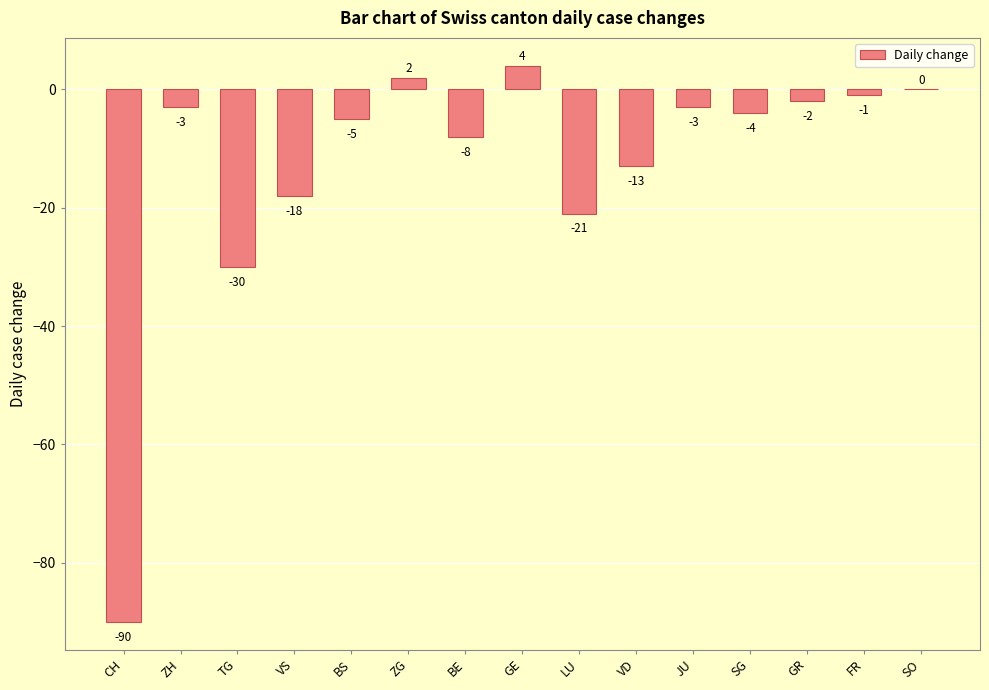

Reading left to right, transcribe all the data shown in this chart.

CH=-90	ZH=-3	TG=-30	VS=-18	BS=-5	ZG=2	BE=-8	GE=4	LU=-21	VD=-13	JU=-3	SG=-4	GR=-2	FR=-1	SO=0